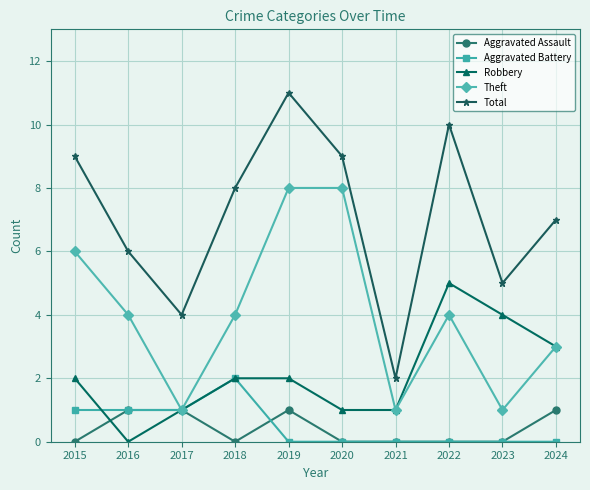

What is the difference between the maximum and minimum values in the Theft series?

7